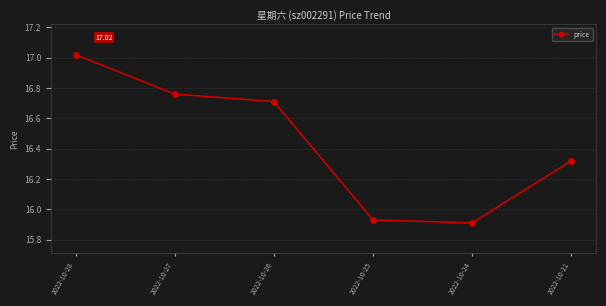

How many interior local valleys (lower than both neighbors) does the data have?

1